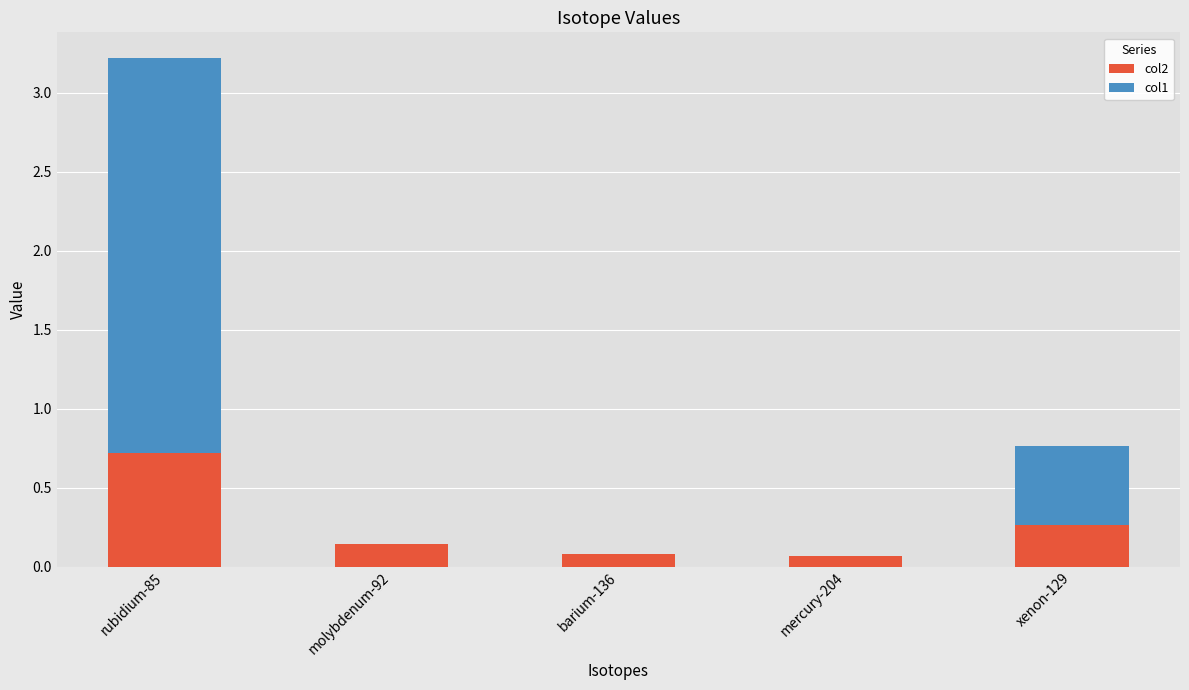

What is the maximum value for col2?

0.7